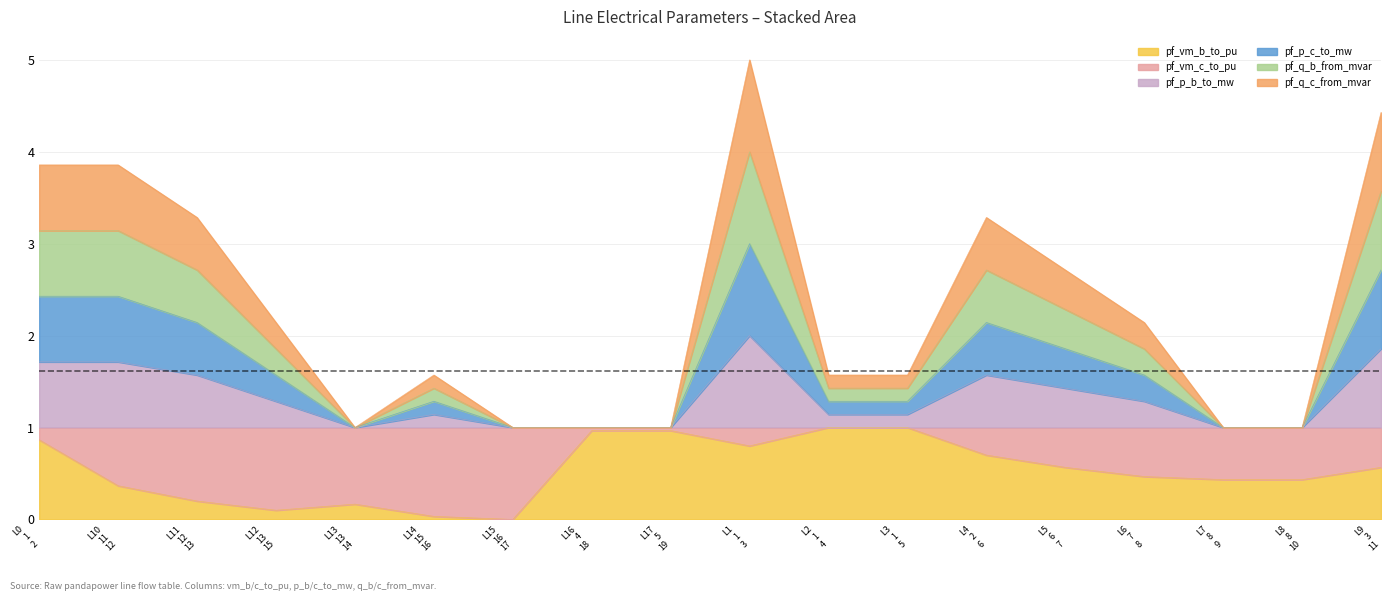

What is the highest value of the pf_vm_b_to_pu series?

1.0